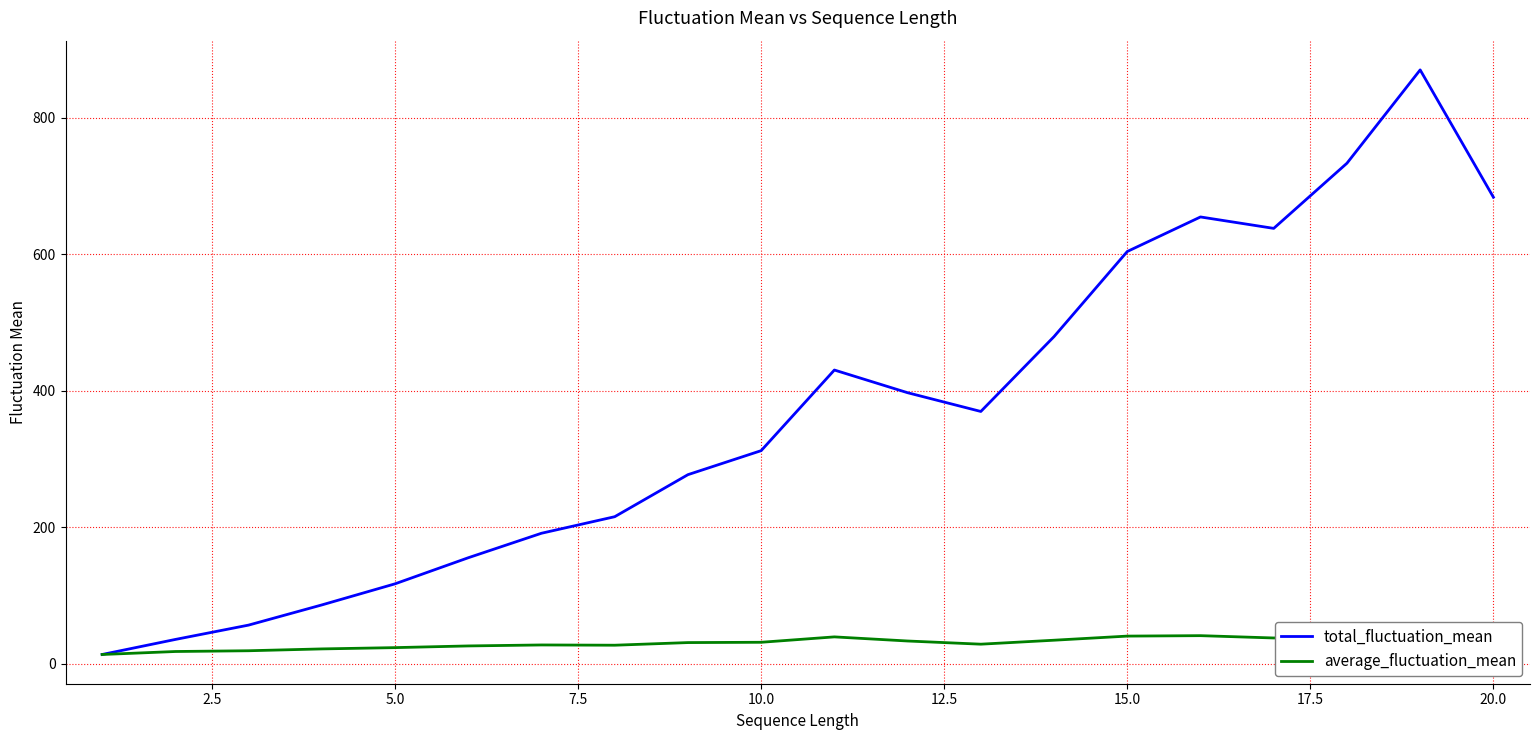

What is the maximum value for total_fluctuation_mean?

869.8